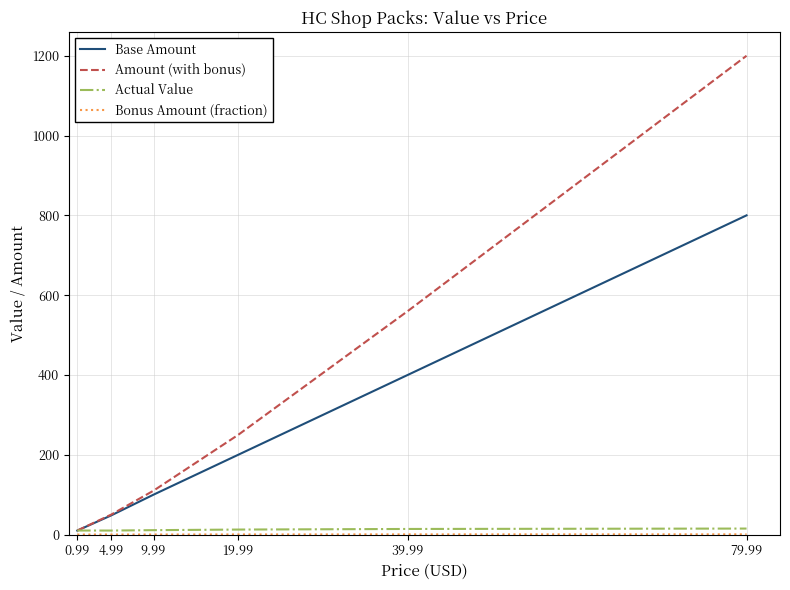

List the labels in order of Base Amount value, smallest first.

0.99, 4.99, 9.99, 19.99, 39.99, 79.99